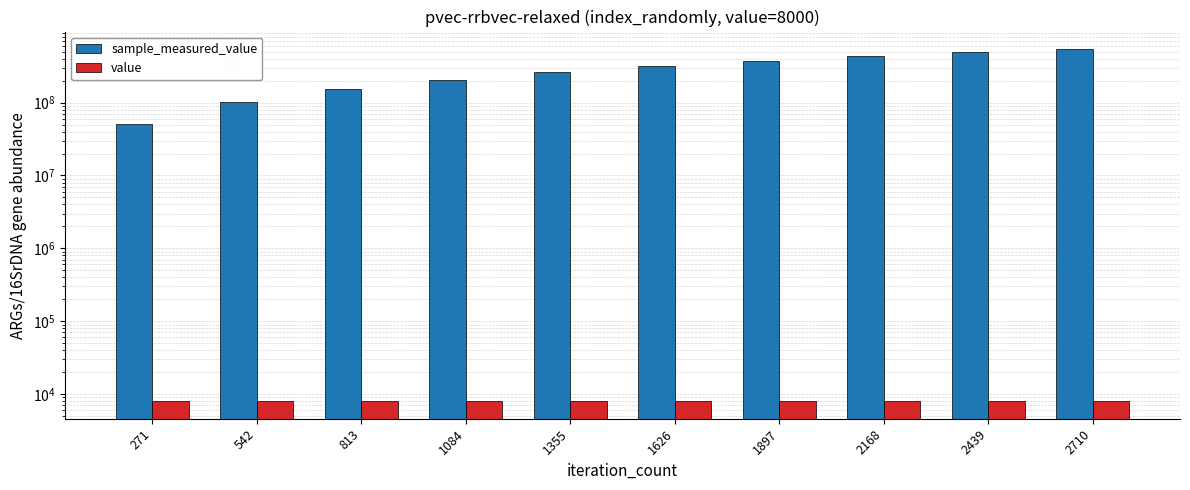

Reading left to right, transcribe all the data shown in this chart.

sample_measured_value: 271=51048293	542=101861170	813=152675560	1084=206414824	1355=262028782	1626=316749865	1897=373024446	2168=440402979	2439=493364927	2710=541256064
value: 271=8000	542=8000	813=8000	1084=8000	1355=8000	1626=8000	1897=8000	2168=8000	2439=8000	2710=8000